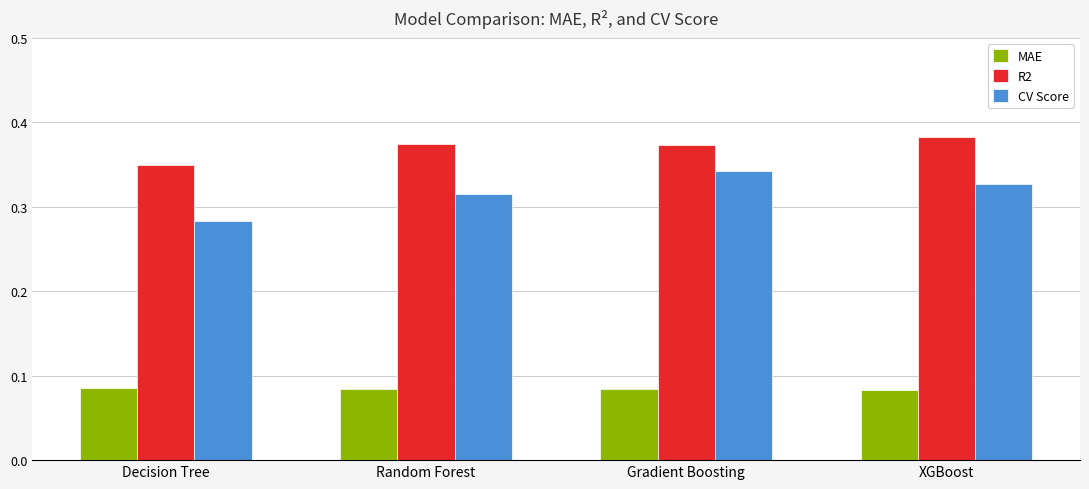

Between Decision Tree and XGBoost, which series saw the biggest shift?

CV Score